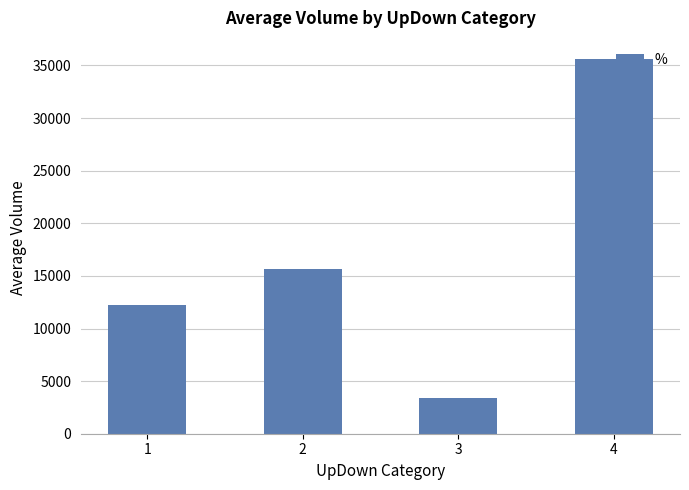

What is the ratio of the value at 1 to the value at 4?

0.3